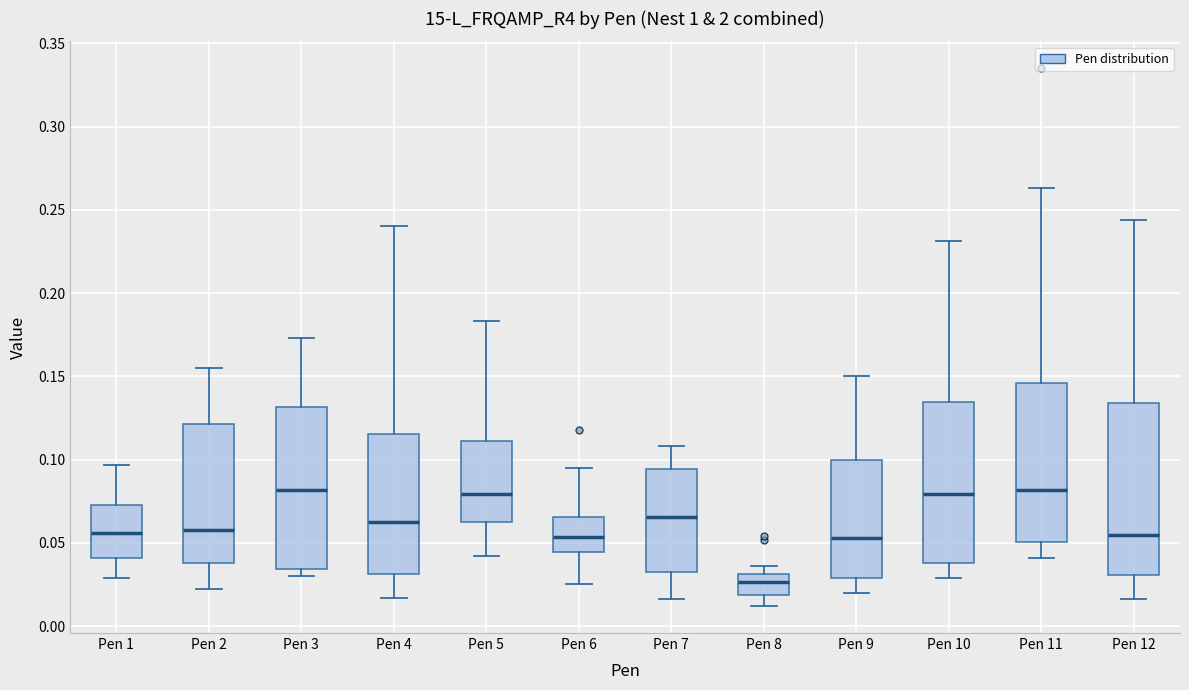

Reading left to right, transcribe this box plot: for each box, give where its median line is, the range the box spans, and where its two whiskers end, as read against the y-axis. The values are not printed on the chart, so give them approximately, as read against the axis.

Pen 1: median 0.055, box 0.040 to 0.075, whiskers 0.030 to 0.095
Pen 2: median 0.060, box 0.040 to 0.120, whiskers 0.020 to 0.155
Pen 3: median 0.080, box 0.035 to 0.130, whiskers 0.030 to 0.175
Pen 4: median 0.065, box 0.030 to 0.115, whiskers 0.015 to 0.240
Pen 5: median 0.080, box 0.065 to 0.110, whiskers 0.040 to 0.185
Pen 6: median 0.055, box 0.045 to 0.065, whiskers 0.025 to 0.095
Pen 7: median 0.065, box 0.035 to 0.095, whiskers 0.015 to 0.110
Pen 8: median 0.025, box 0.020 to 0.030, whiskers 0.010 to 0.035
Pen 9: median 0.055, box 0.030 to 0.100, whiskers 0.020 to 0.150
Pen 10: median 0.080, box 0.040 to 0.135, whiskers 0.030 to 0.230
Pen 11: median 0.080, box 0.050 to 0.145, whiskers 0.040 to 0.265
Pen 12: median 0.055, box 0.030 to 0.135, whiskers 0.015 to 0.245